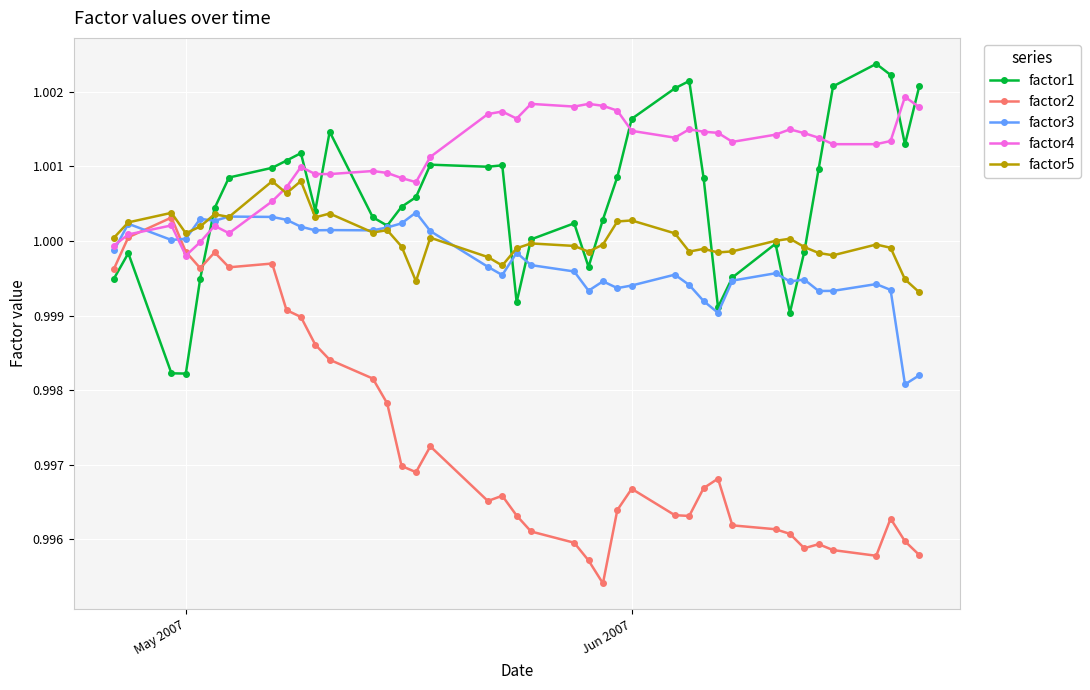

How many intersections are there between factor3 and factor2?

2